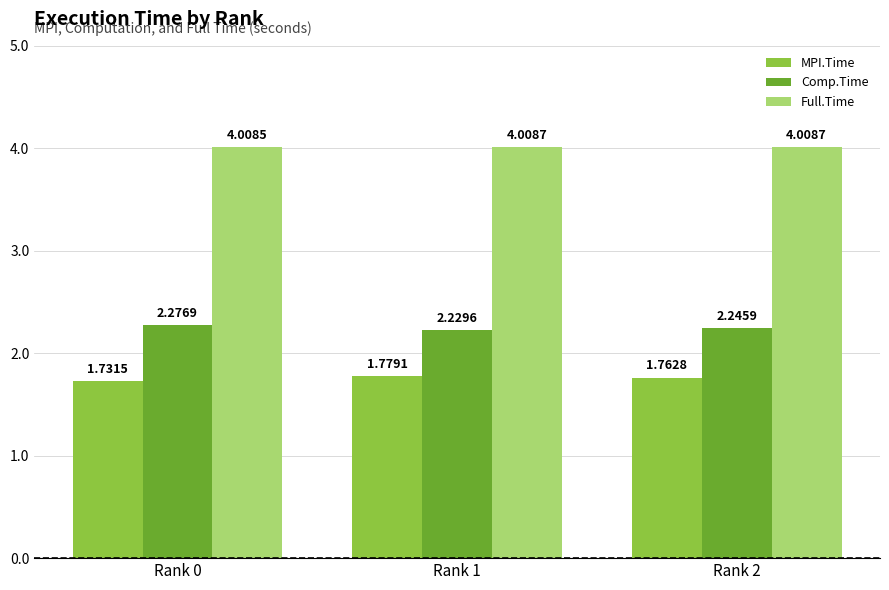

The Full.Time series shows 6.2 at Rank 2. True or false?

False